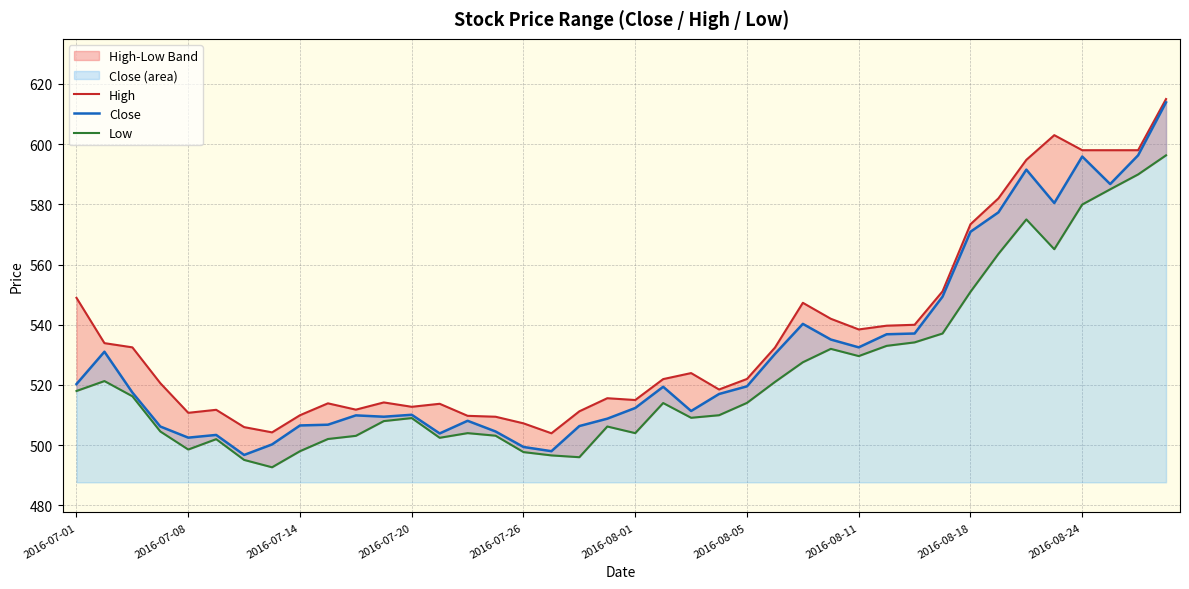

The value of High at 14 is 114.7. True or false?

False